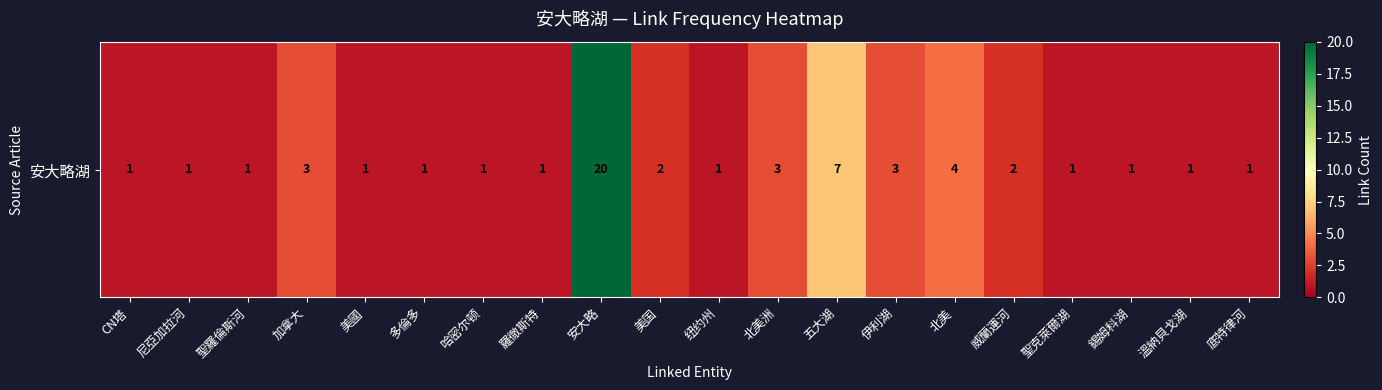

Approximately how many times larger is the value at 五大湖 compared to 美國?

7.0